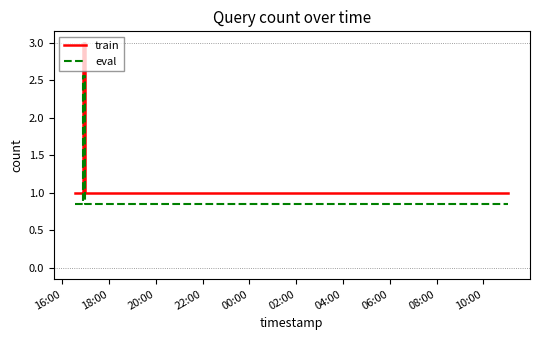

What is the difference between the maximum and second lowest values in the train series?

2.0